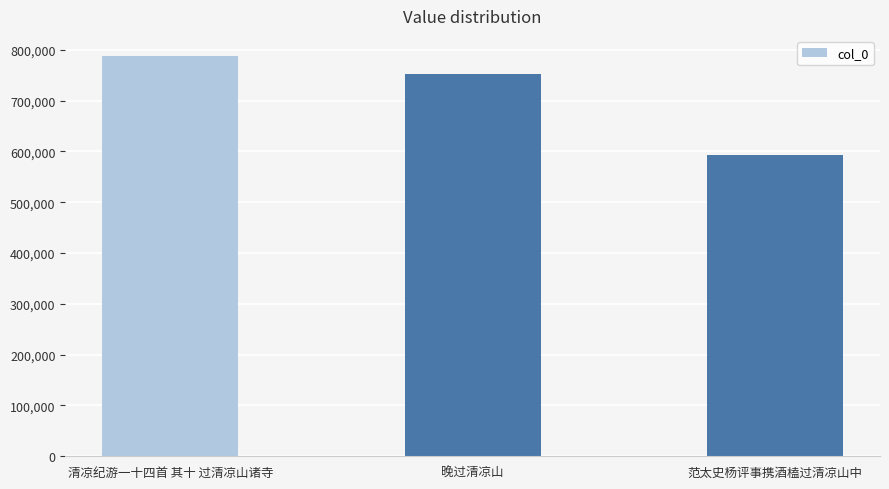

Does the chart contain any negative values?

No